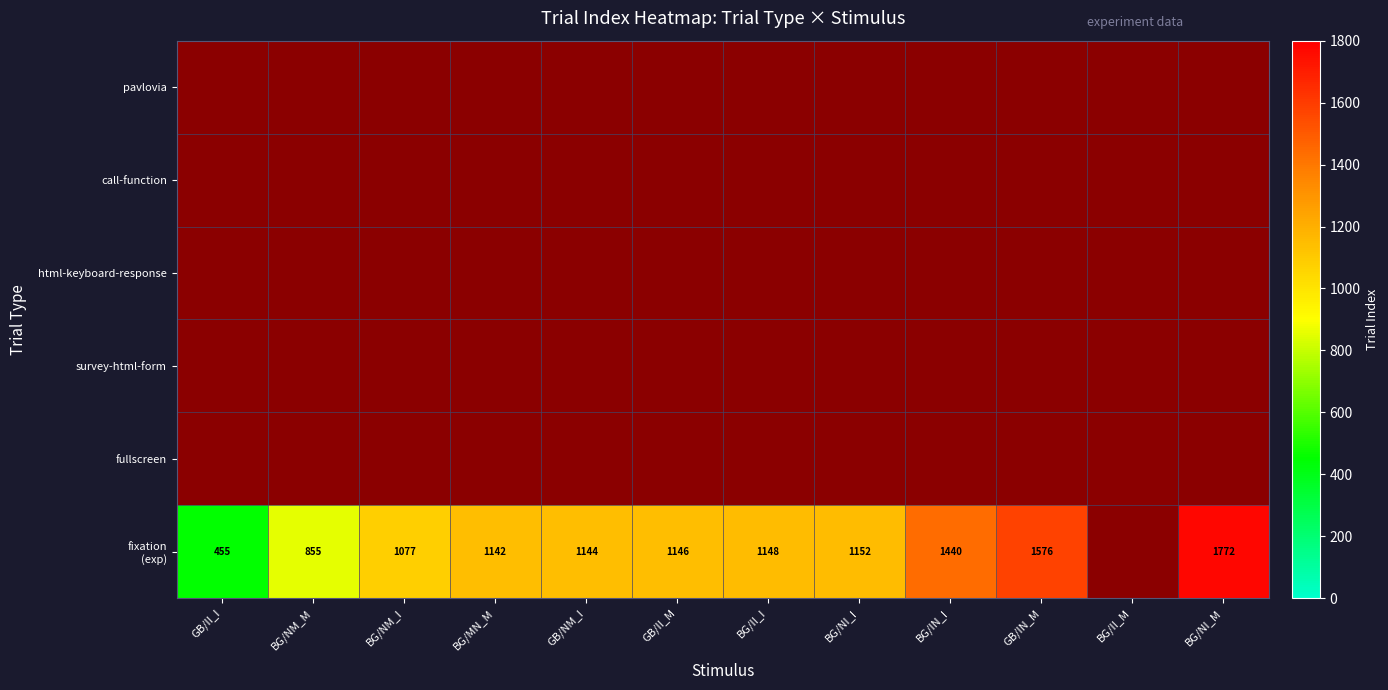

At which label does pavlovia reach its minimum?

GB/II_I